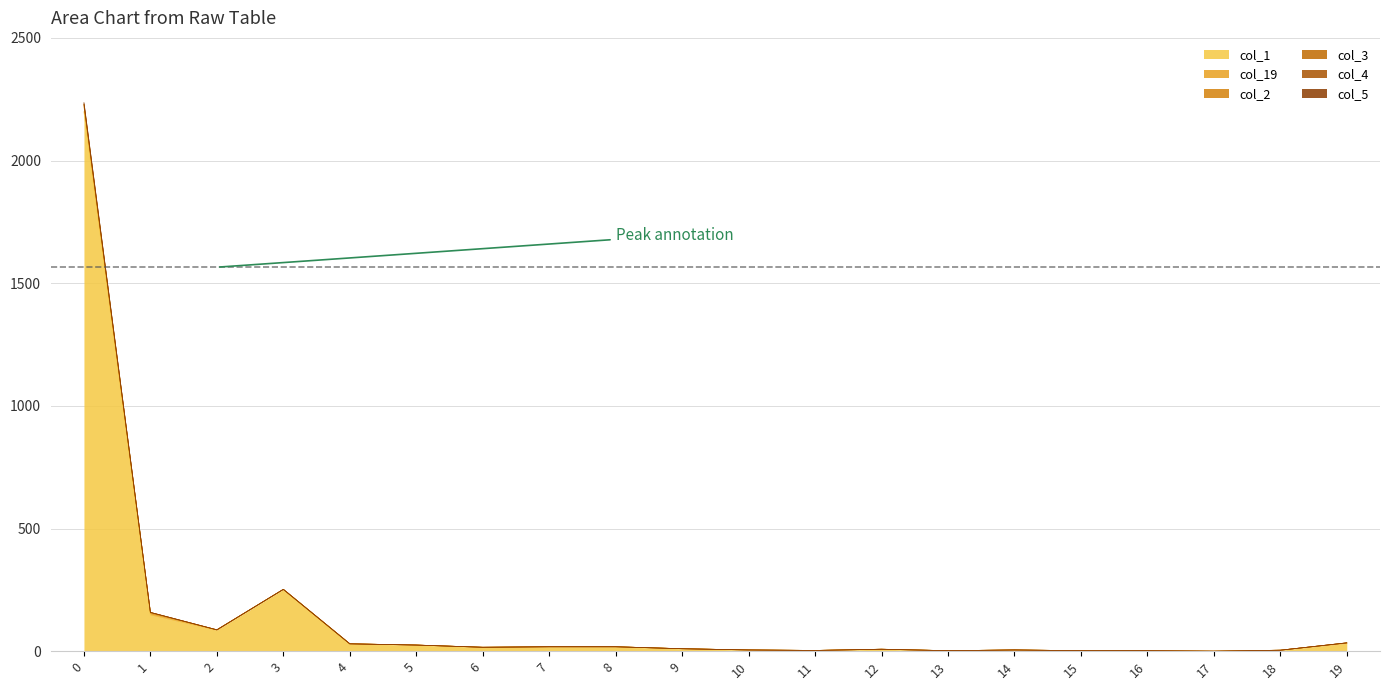

How many lines are shown in the chart?

6